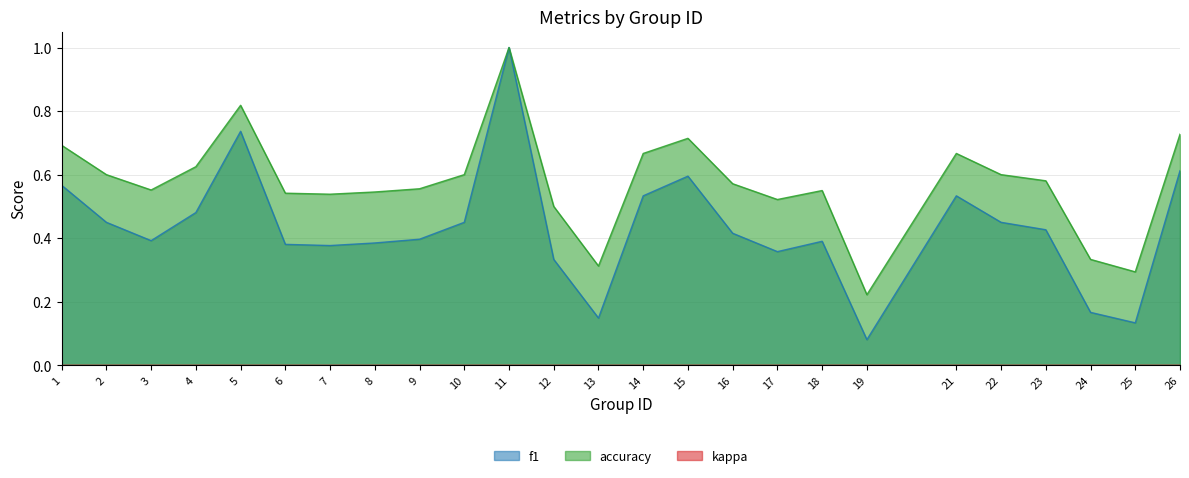

The f1 series shows 0.4 at 16. True or false?

True